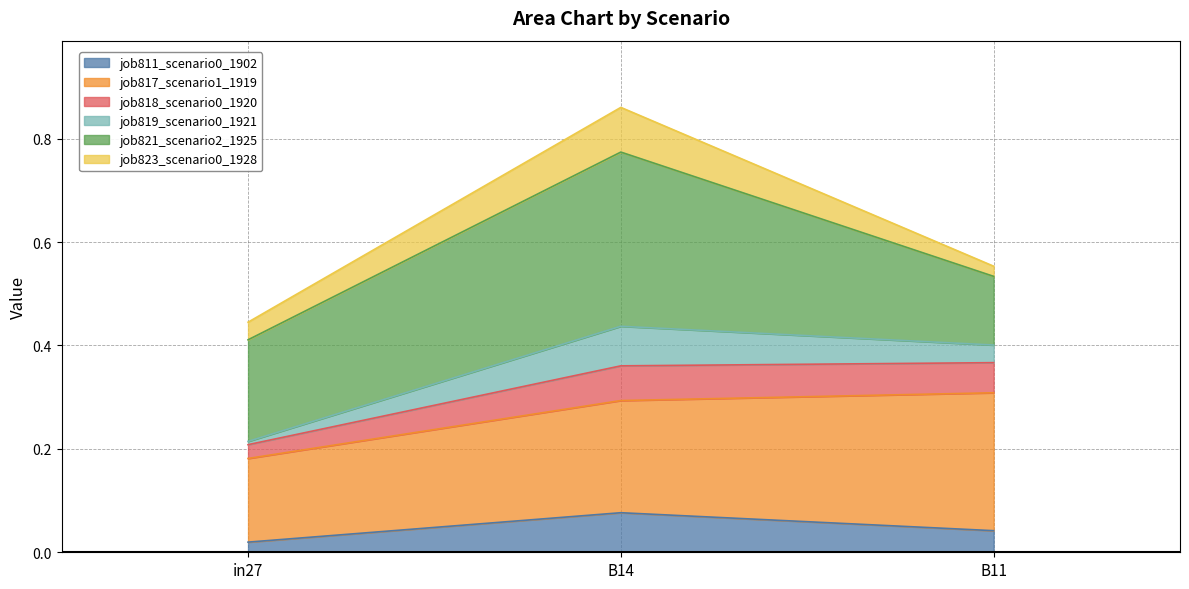

At which category is the sum across all series the highest?

B14